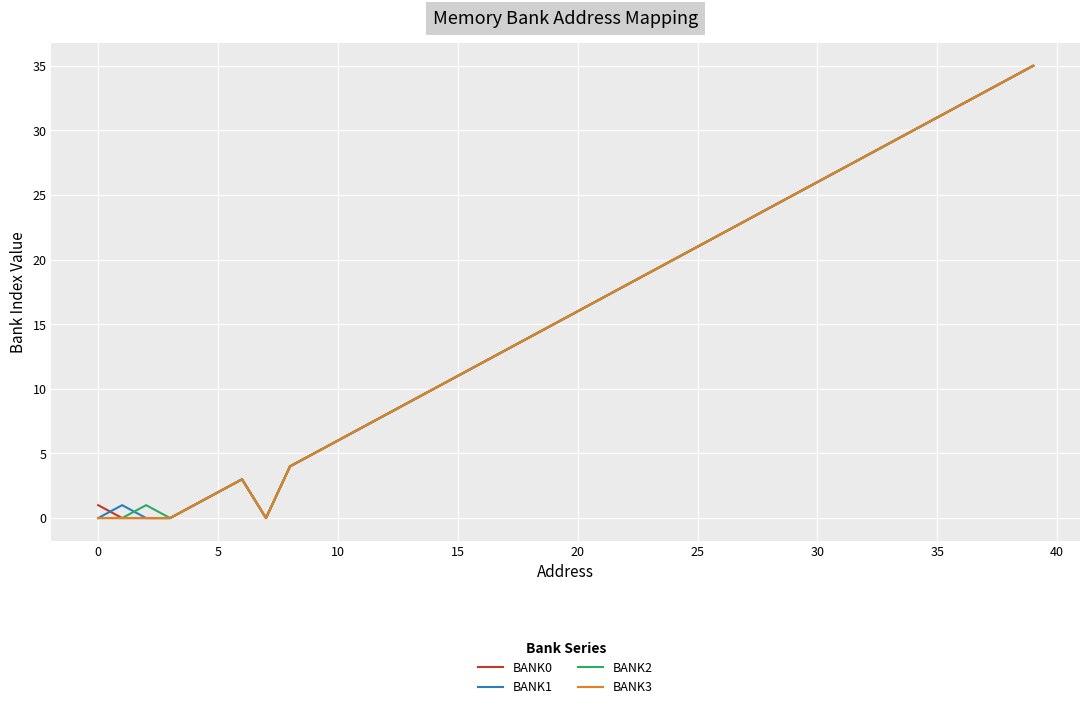

What is the greatest value displayed?

35